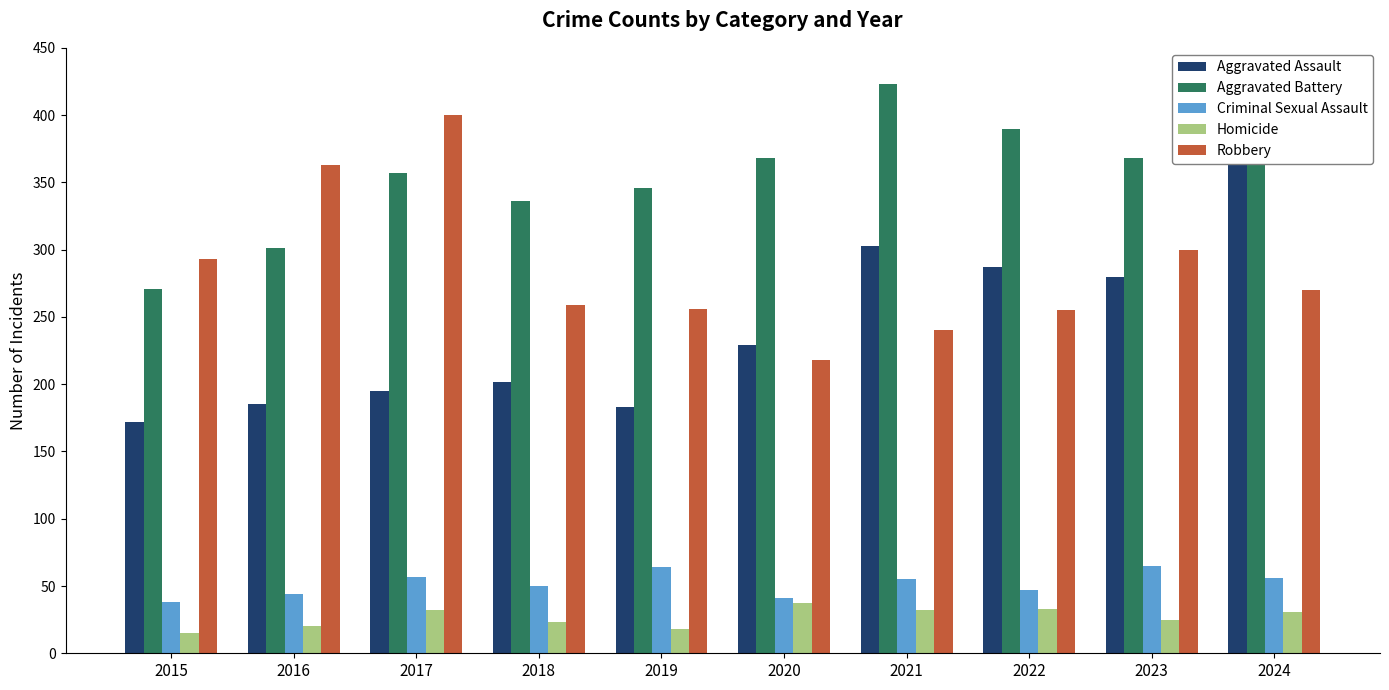

What is the highest value of the Aggravated Assault series?

363